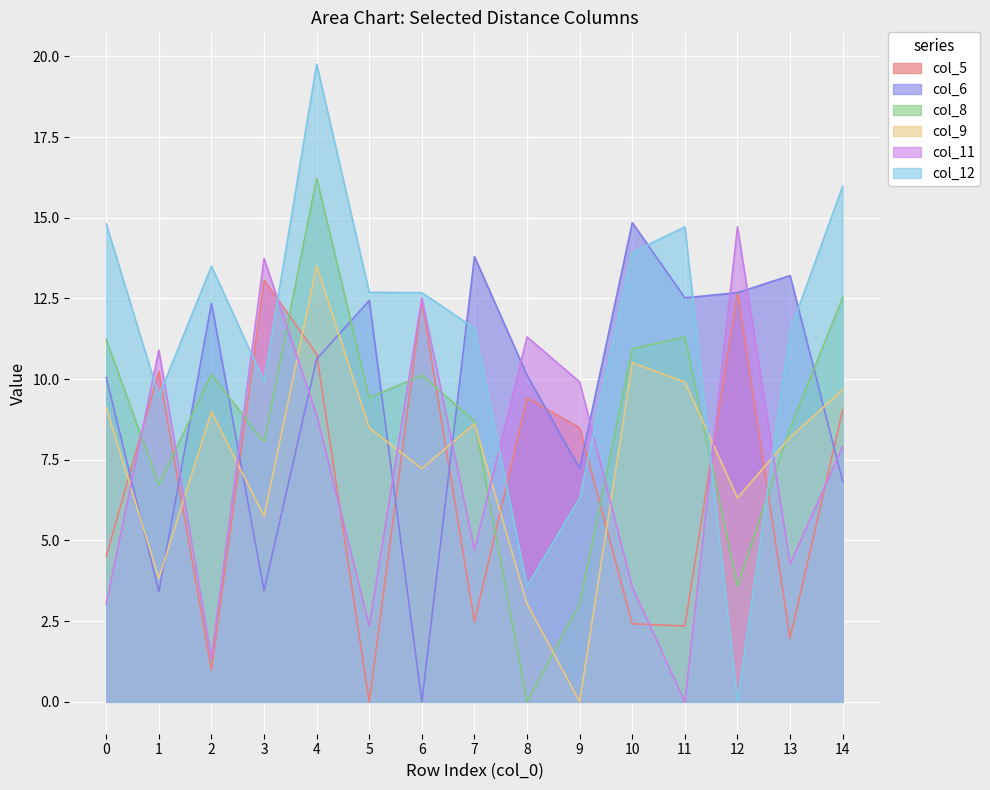

Reading right to left, list all the values displayed in this chart.

col_5: 9.1	2.0	12.7	2.4	2.4	8.5	9.4	2.5	12.4	0.0	10.8	13.1	1.0	10.2	4.5
col_6: 6.8	13.2	12.7	12.5	14.8	7.2	10.1	13.8	0.0	12.4	10.6	3.5	12.3	3.4	10.1
col_8: 12.5	8.5	3.6	11.3	10.9	3.0	0.0	8.7	10.1	9.4	16.2	8.0	10.2	6.7	11.2
col_9: 9.7	8.2	6.3	9.9	10.5	0.0	3.0	8.6	7.2	8.5	13.5	5.8	9.0	3.8	9.1
col_11: 7.9	4.3	14.7	0.0	3.6	9.9	11.3	4.7	12.5	2.4	8.9	13.7	1.4	10.9	3.0
col_12: 16.0	11.5	0.0	14.7	13.9	6.3	3.6	11.6	12.7	12.7	19.8	9.9	13.5	9.5	14.8